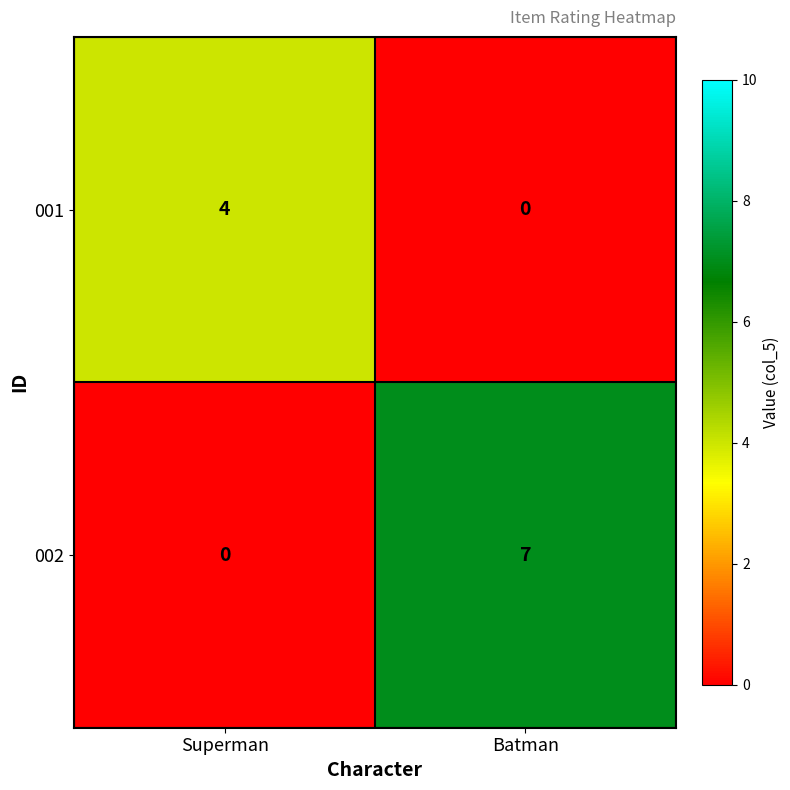

Count the number of categories in the chart.

2